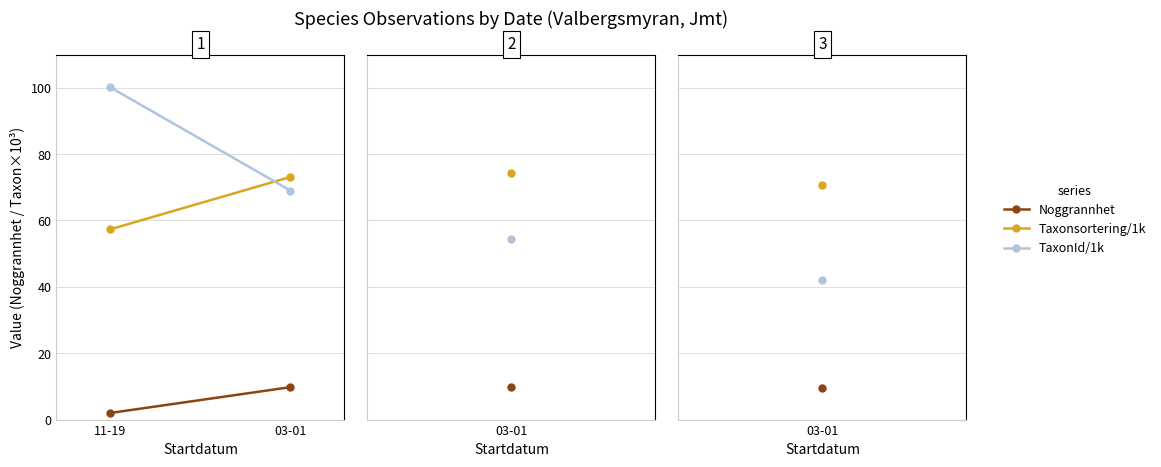

Where is TaxonId/1k nearest to the value 84?

03-01